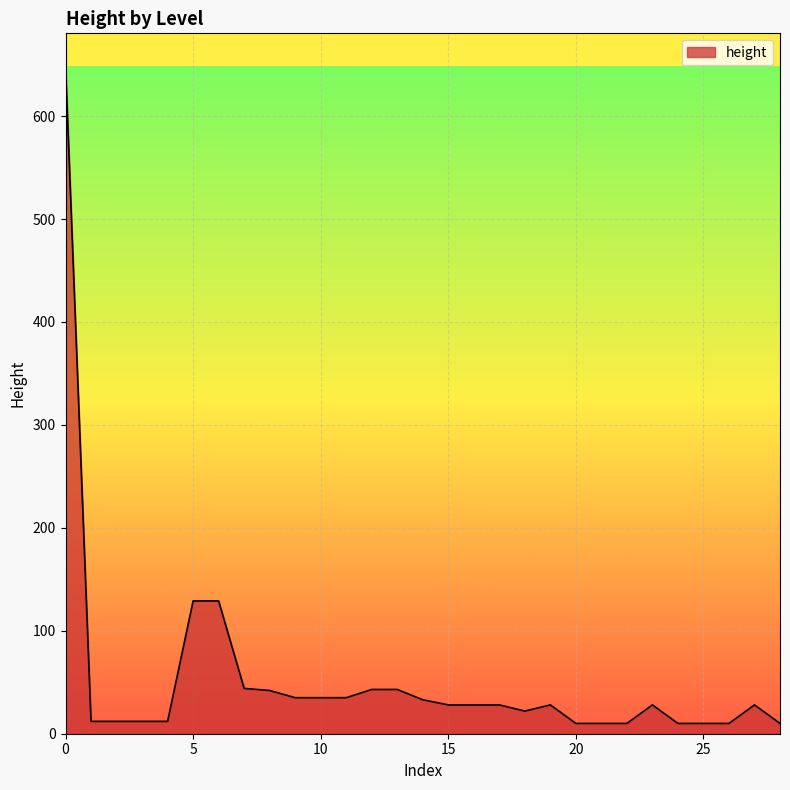

What is the greatest value displayed?

648